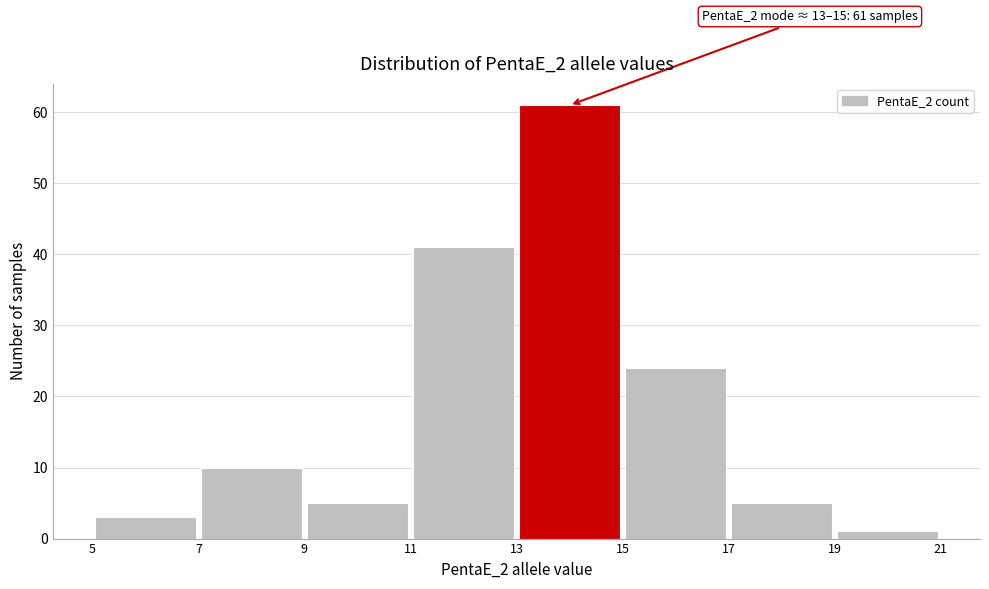

Which range on the x-axis has the tallest bar?

13 to 15